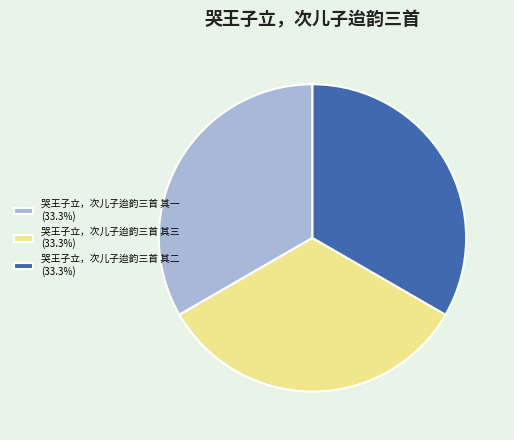

Is 哭王子立，次儿子迨韵三首 其一 (33.3%) the majority of the pie?

No